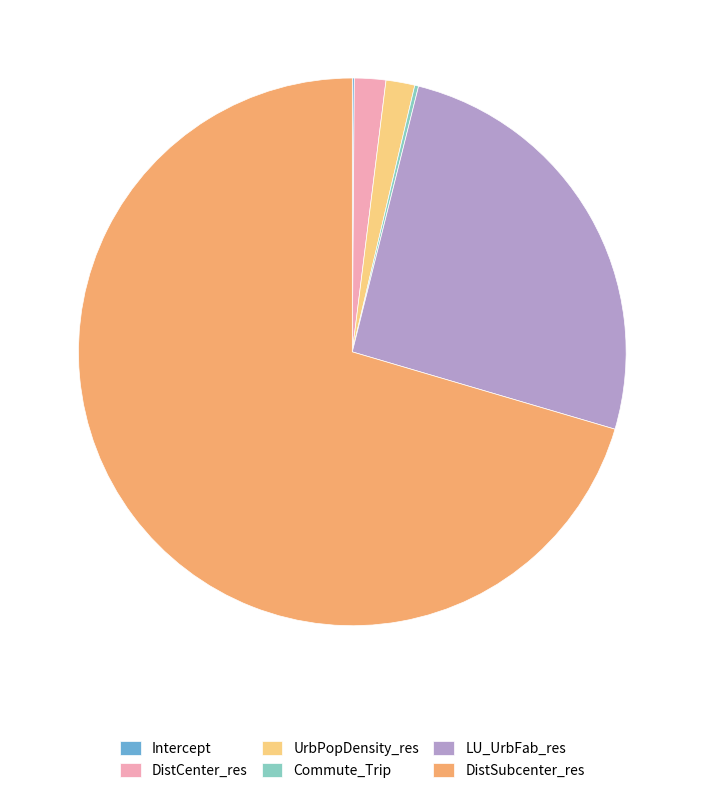

Does any single category account for the majority?

Yes